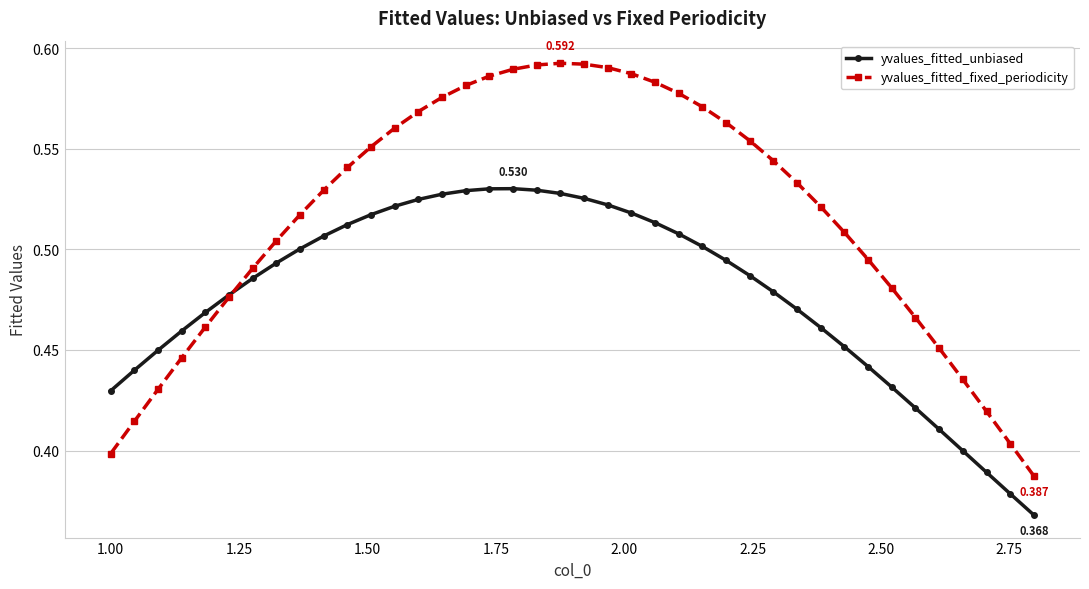

Which series has the largest total across all categories?

yvalues_fitted_fixed_periodicity